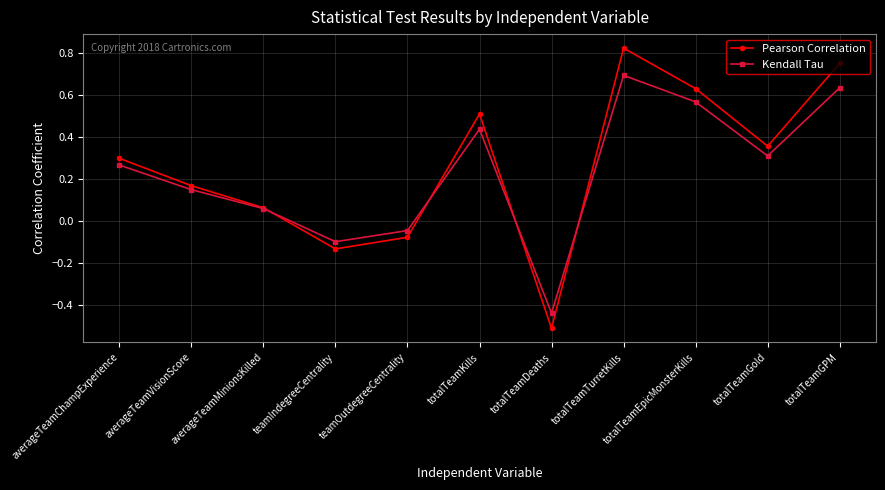

What is the minimum value shown in the chart?

-0.5